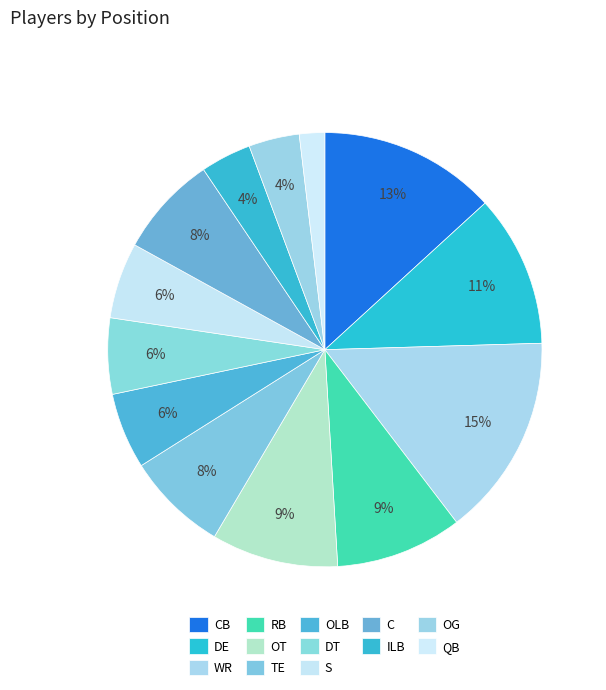

Rank the categories by value from highest to lowest.

WR, CB, DE, RB, OT, TE, C, OLB, DT, S, ILB, OG, QB